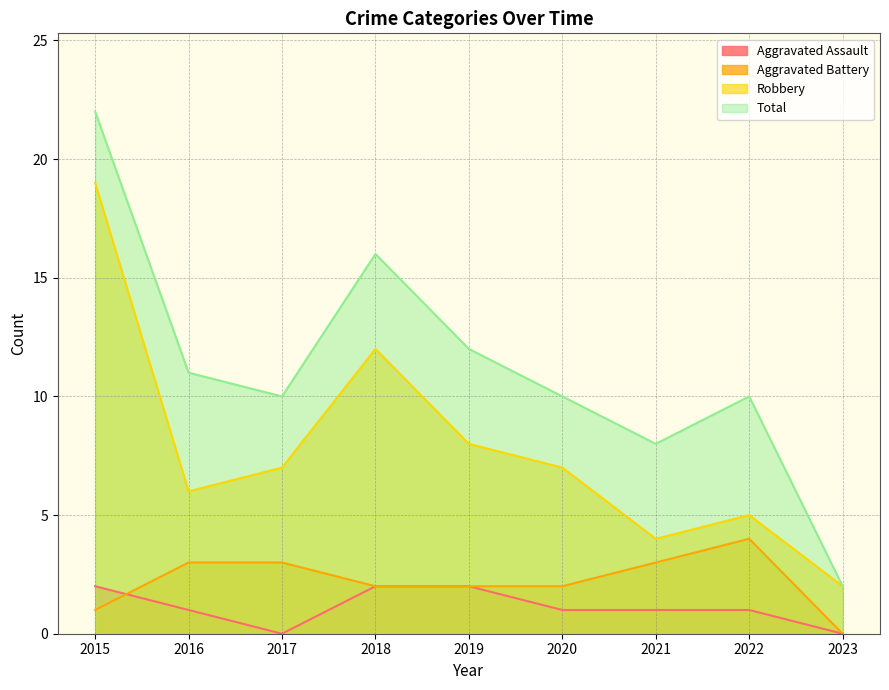

Read the Aggravated Assault value at 2022.

1